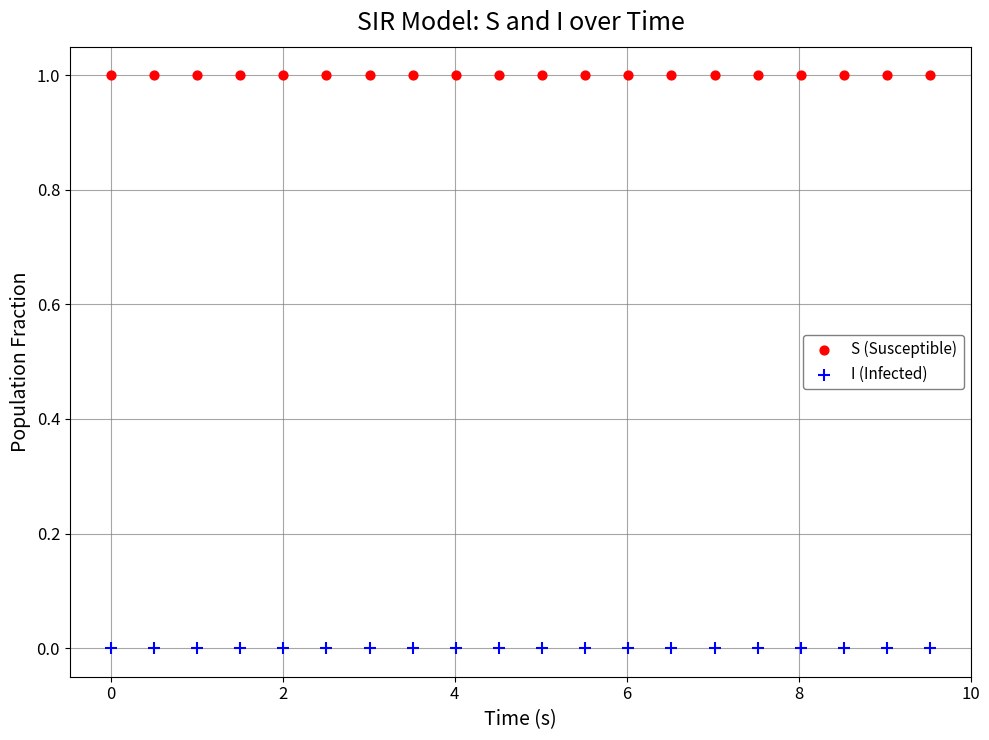

Which series reaches the maximum Y coordinate?

S (Susceptible)